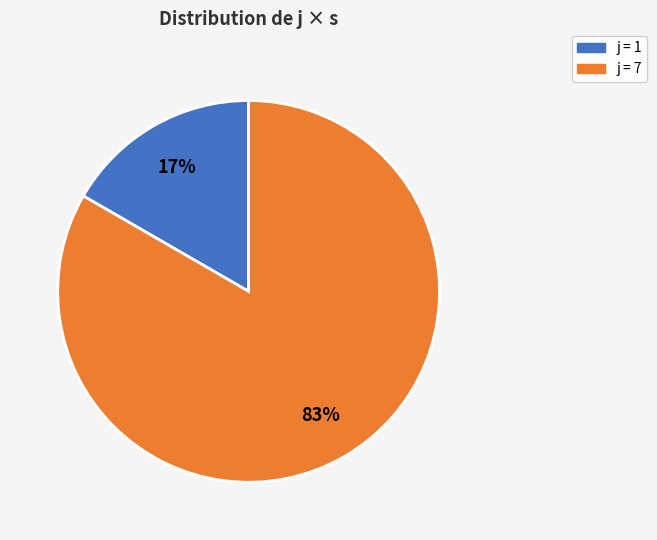

True or false: j = 1 accounts for 17% of the total.

True